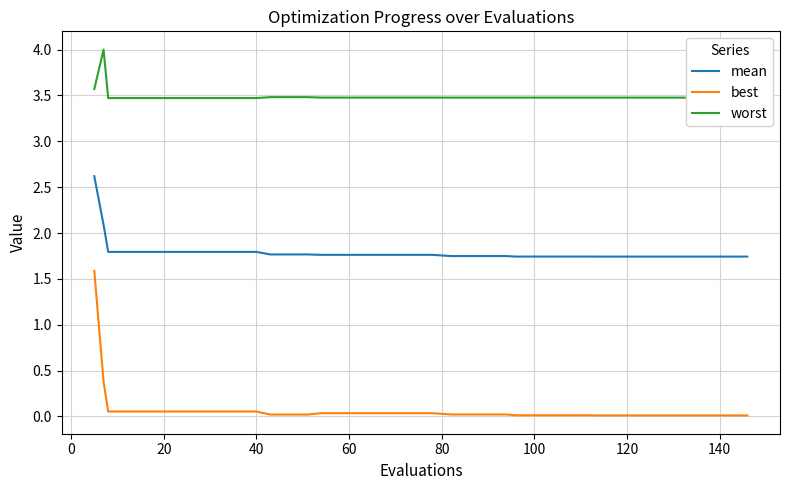

Which series has the largest range (max minus min)?

best